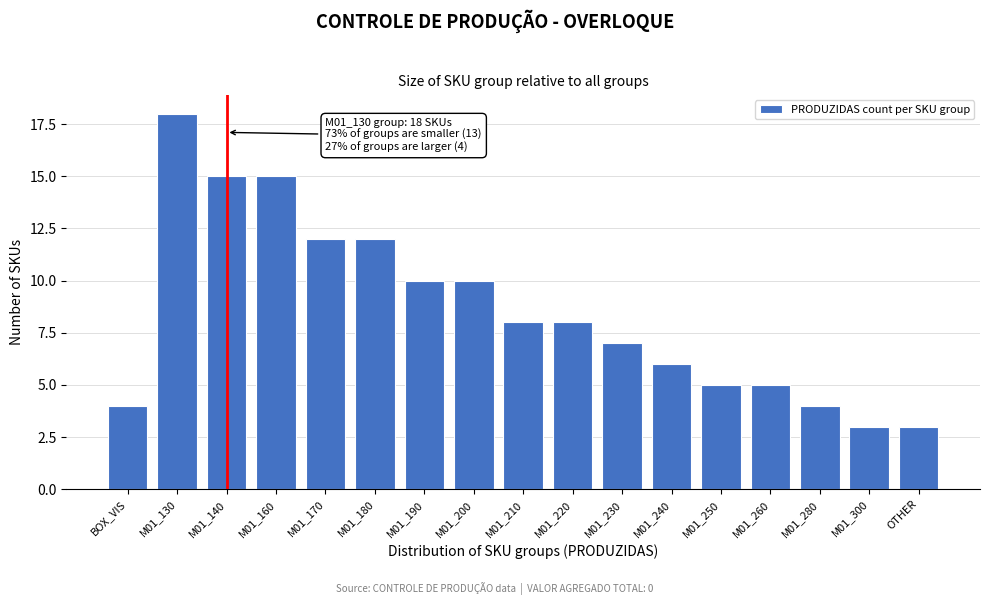

Reading left to right, transcribe all the data shown in this chart.

4	18	15	15	12	12	10	10	8	8	7	6	5	5	4	3	3